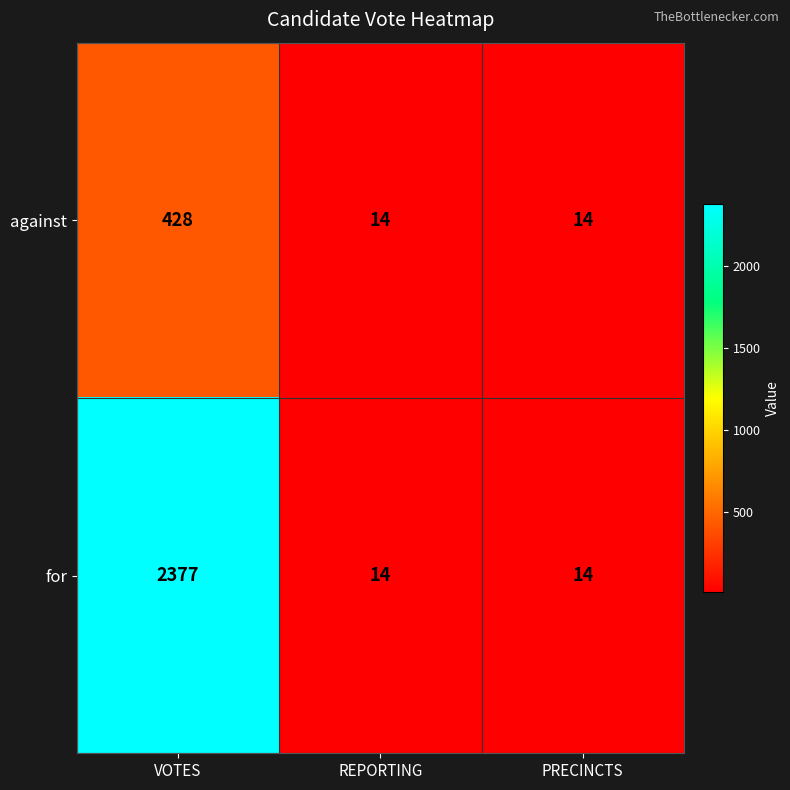

How many against values are between 14 and 428?

3